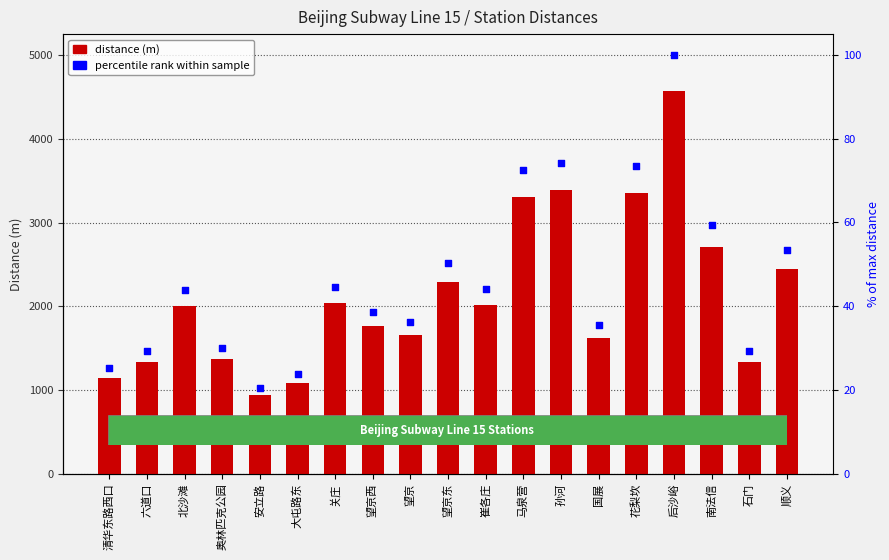

Is the value of percentile rank at 花梨坎 greater than the value of distance (m) at 崔各庄?

No